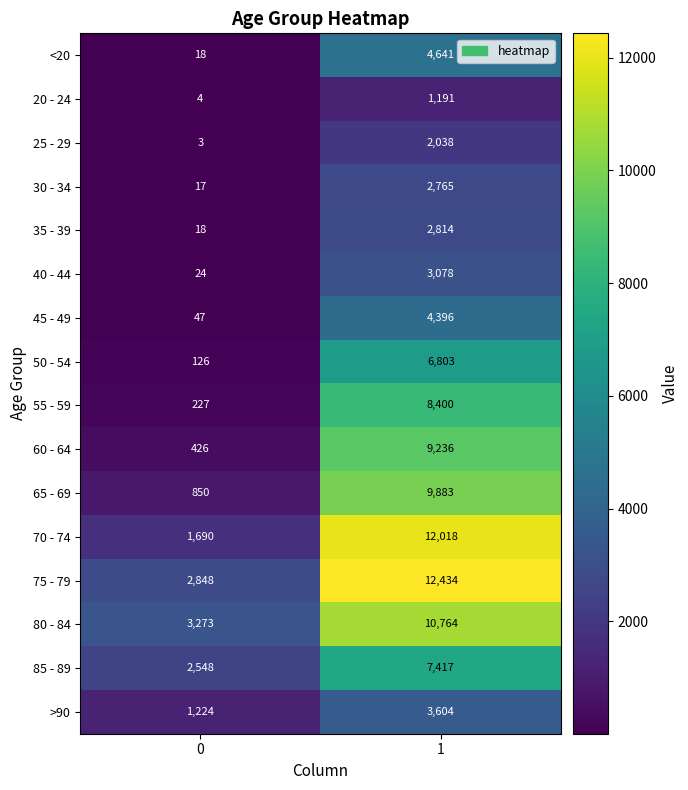

What is the average value of the 45 - 49 series?

2222